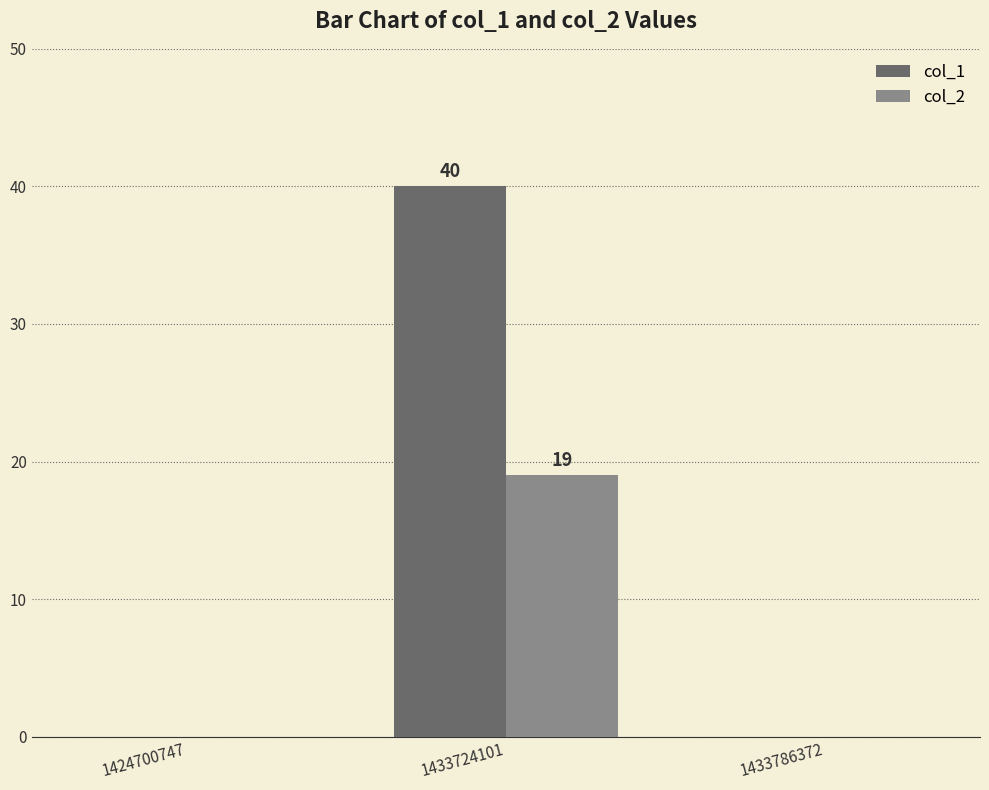

Which series has the largest total across all categories?

col_1